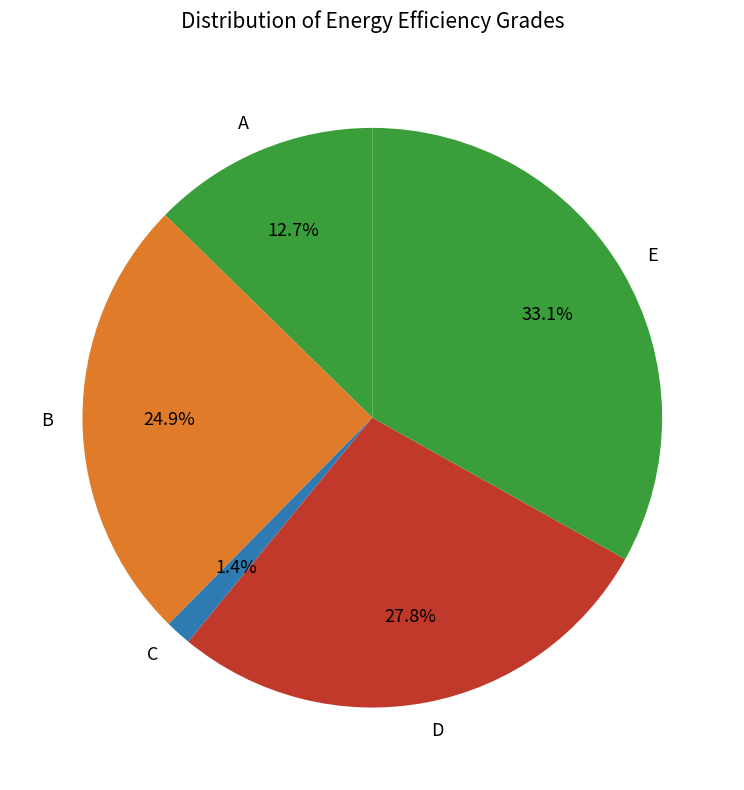

Count the number of slices in the pie.

5